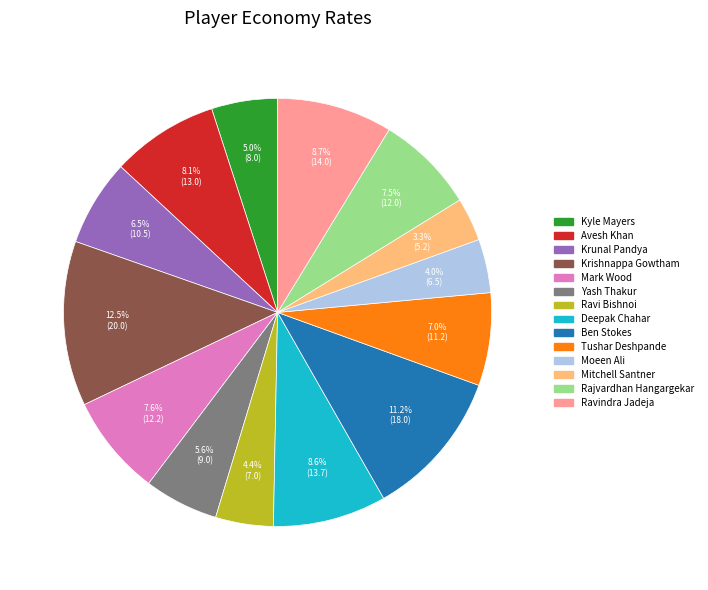

What is the smallest slice in the pie chart?

Mitchell Santner